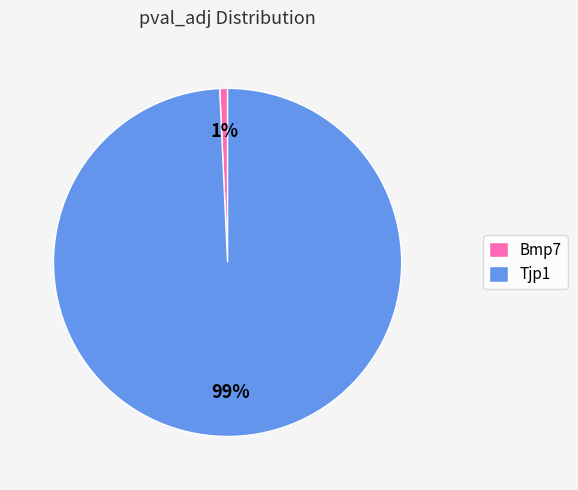

Do Tjp1 and Bmp7 together represent more than half of the pie?

Yes